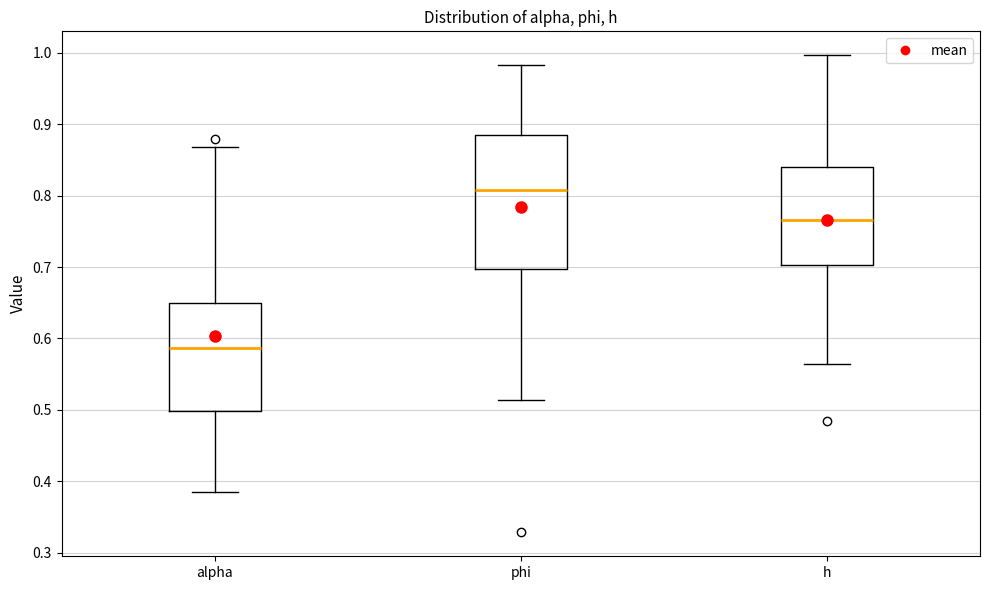

Reading left to right, read every box against the y-axis: the position of its median line, the range the box covers, and the ends of its whiskers. The values are not printed on the chart, so give them approximately, as read against the axis.

alpha: median 0.59, box 0.50 to 0.65, whiskers 0.39 to 0.87
phi: median 0.81, box 0.70 to 0.88, whiskers 0.51 to 0.98
h: median 0.77, box 0.70 to 0.84, whiskers 0.56 to 1.00